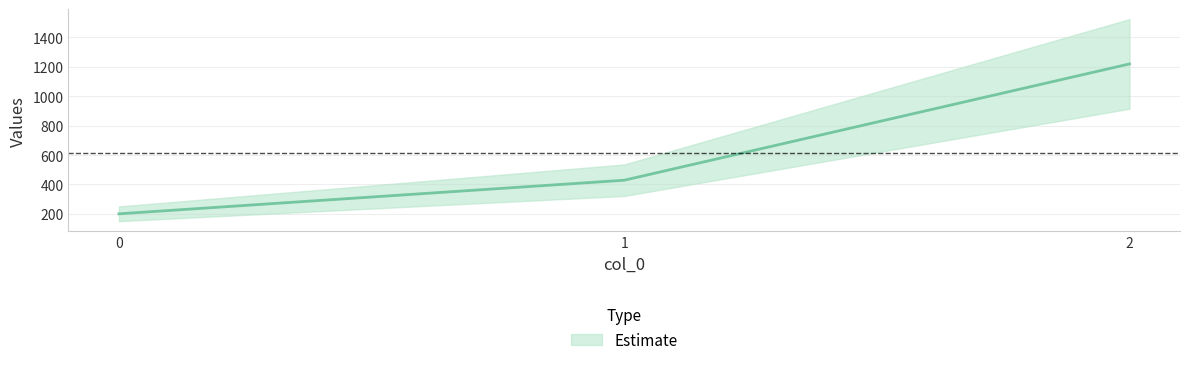

What is the sum of all values?

1848.6